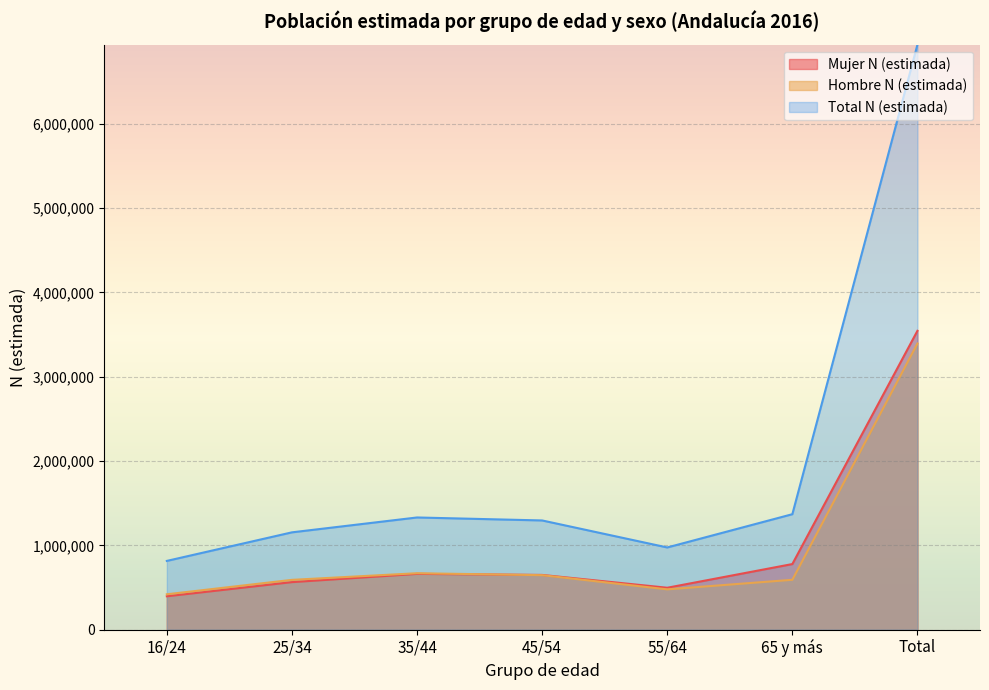

What is the difference between the highest and lowest values at Total?

3544542